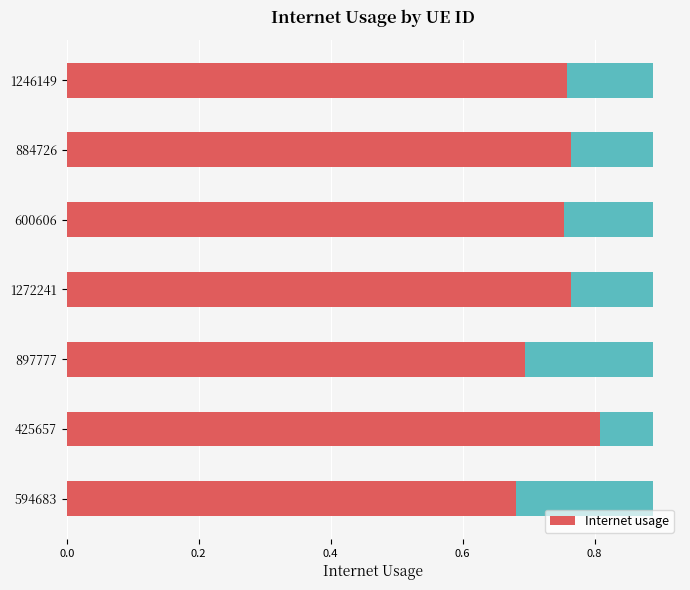

How many series are shown in this chart?

1